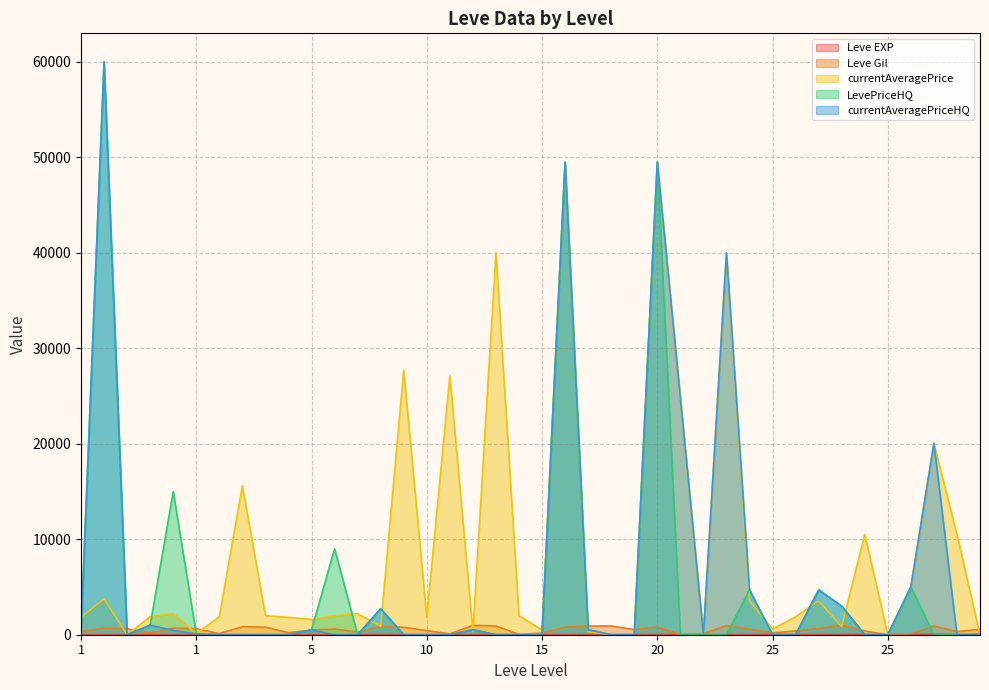

Does the chart display data point markers on the line(s)?

No